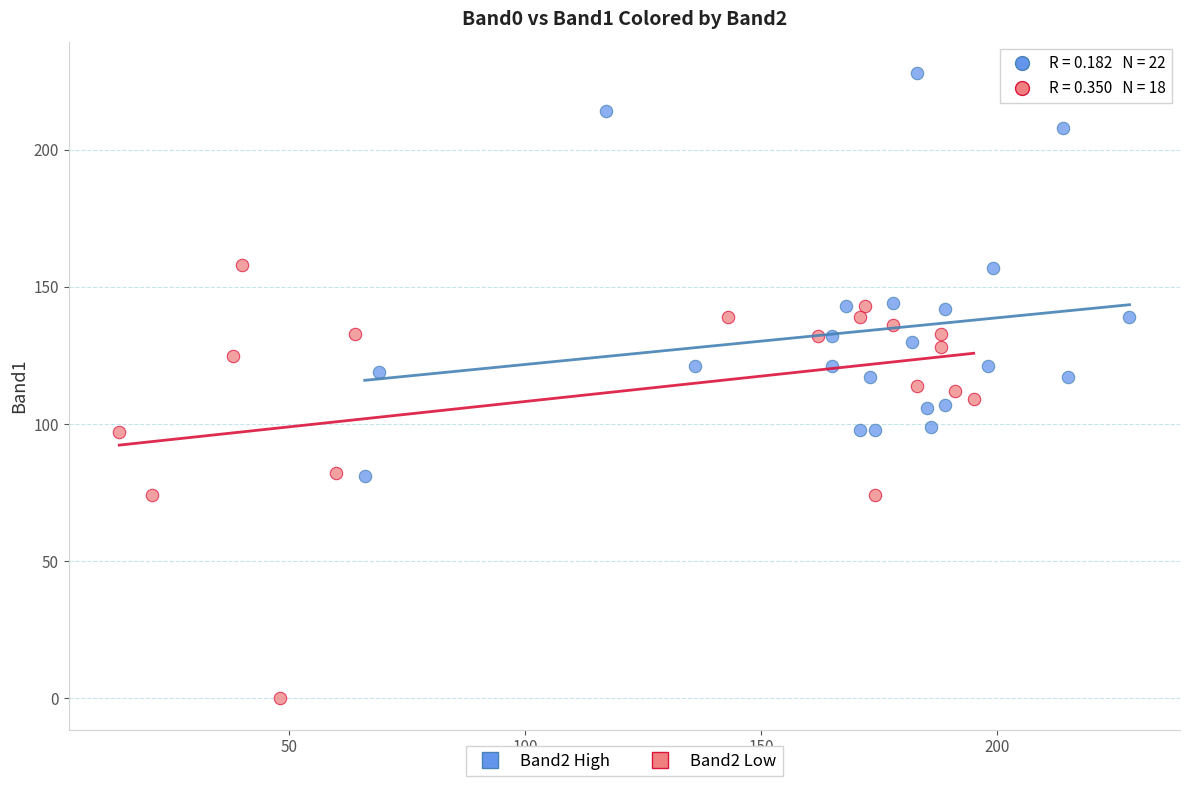

Which series has the largest Y range (max minus min)?

Band2 Low